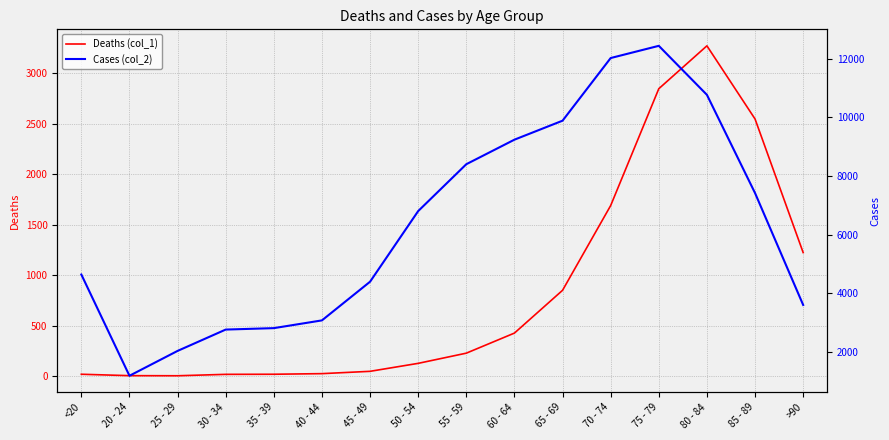

True or false: Deaths (col_1) has a value of 1224 at >90.

True